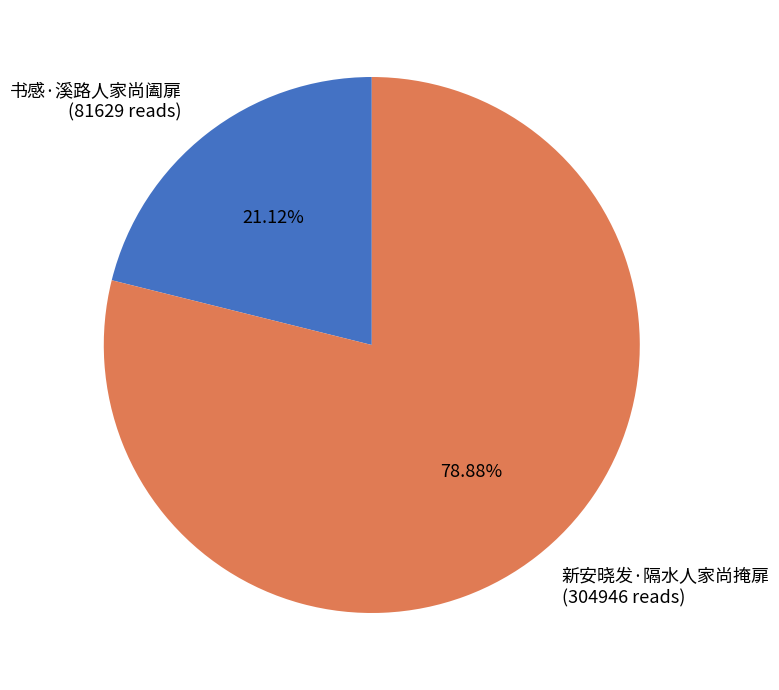

How many slices are in this pie chart?

2